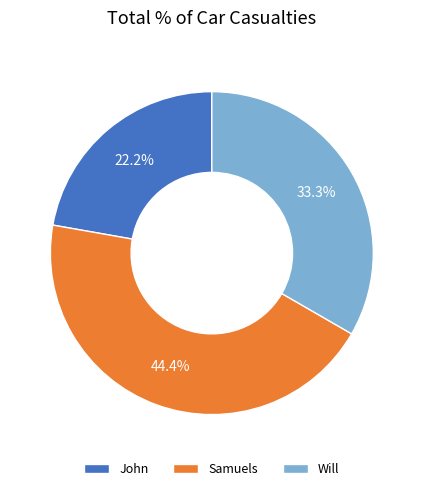

To the nearest percent, what portion does Samuels represent?

44%